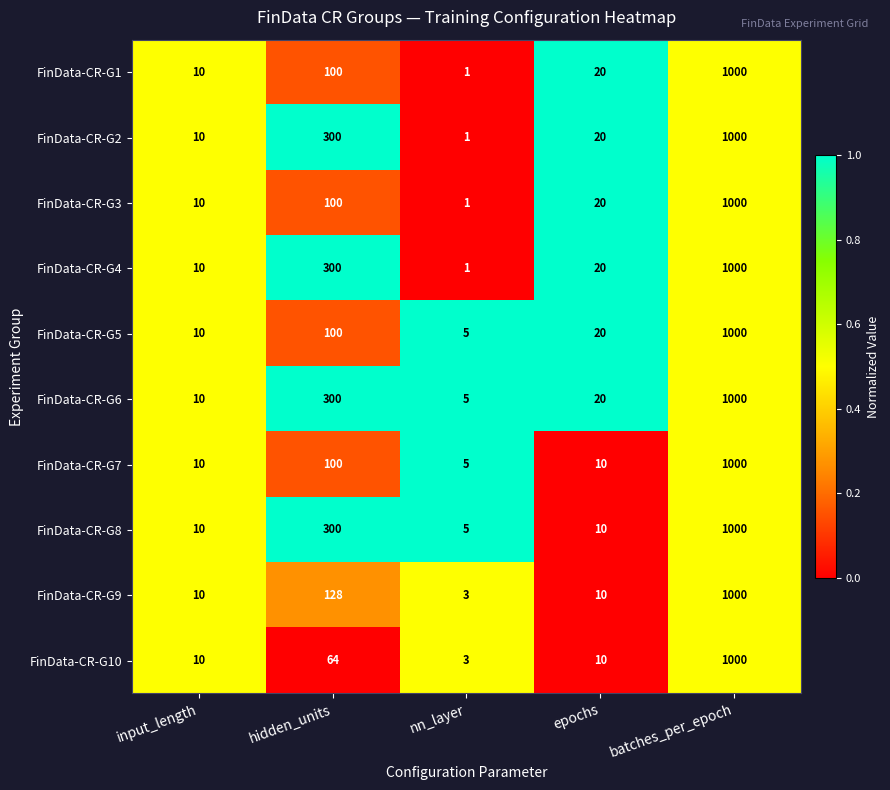

Rank the categories by FinData-CR-G3 value from lowest to highest.

nn_layer, input_length, epochs, hidden_units, batches_per_epoch